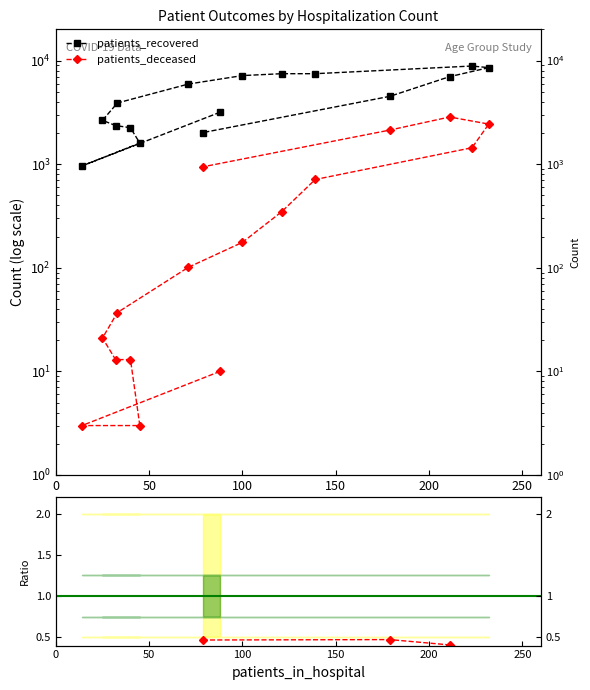

Is this an area chart (filled region under the line)?

No